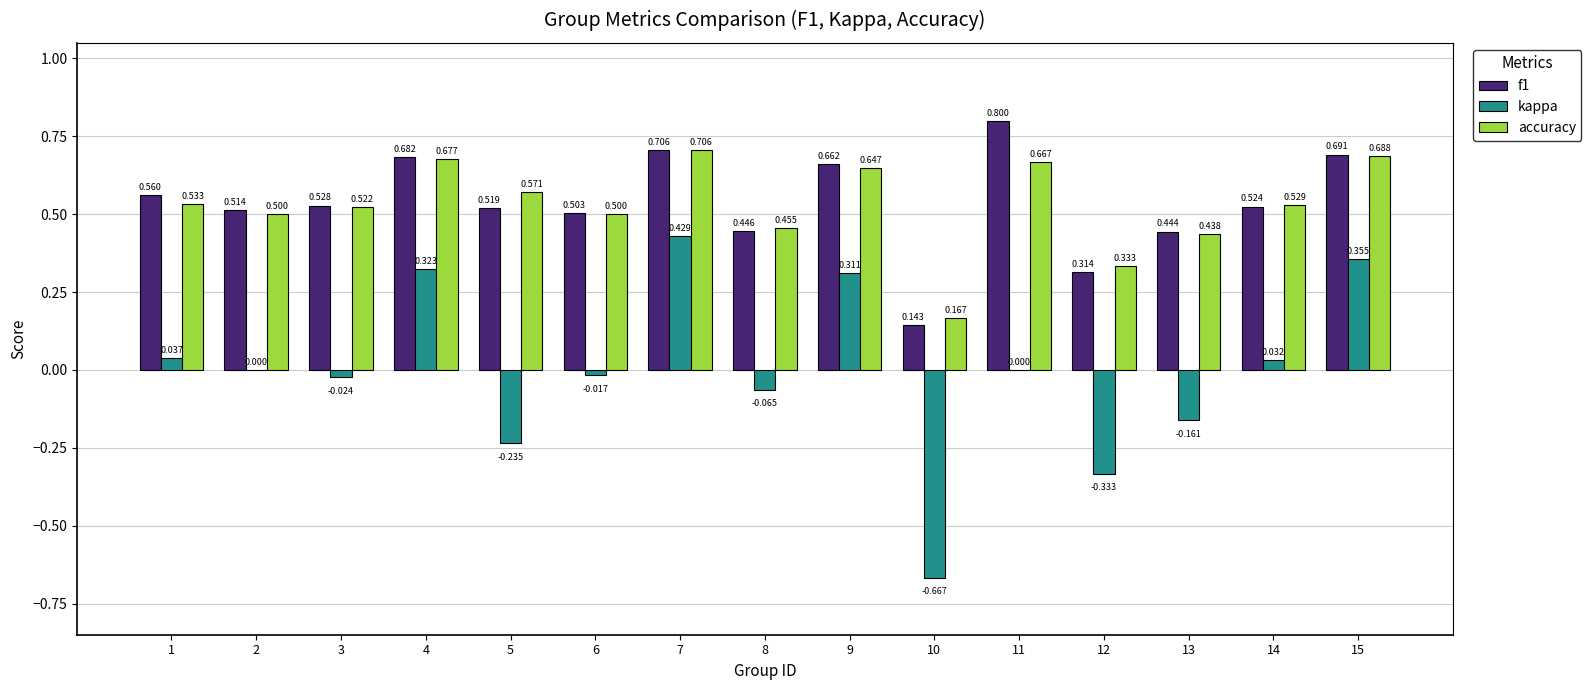

Is the value of kappa at 4 greater than the value of accuracy at 8?

No